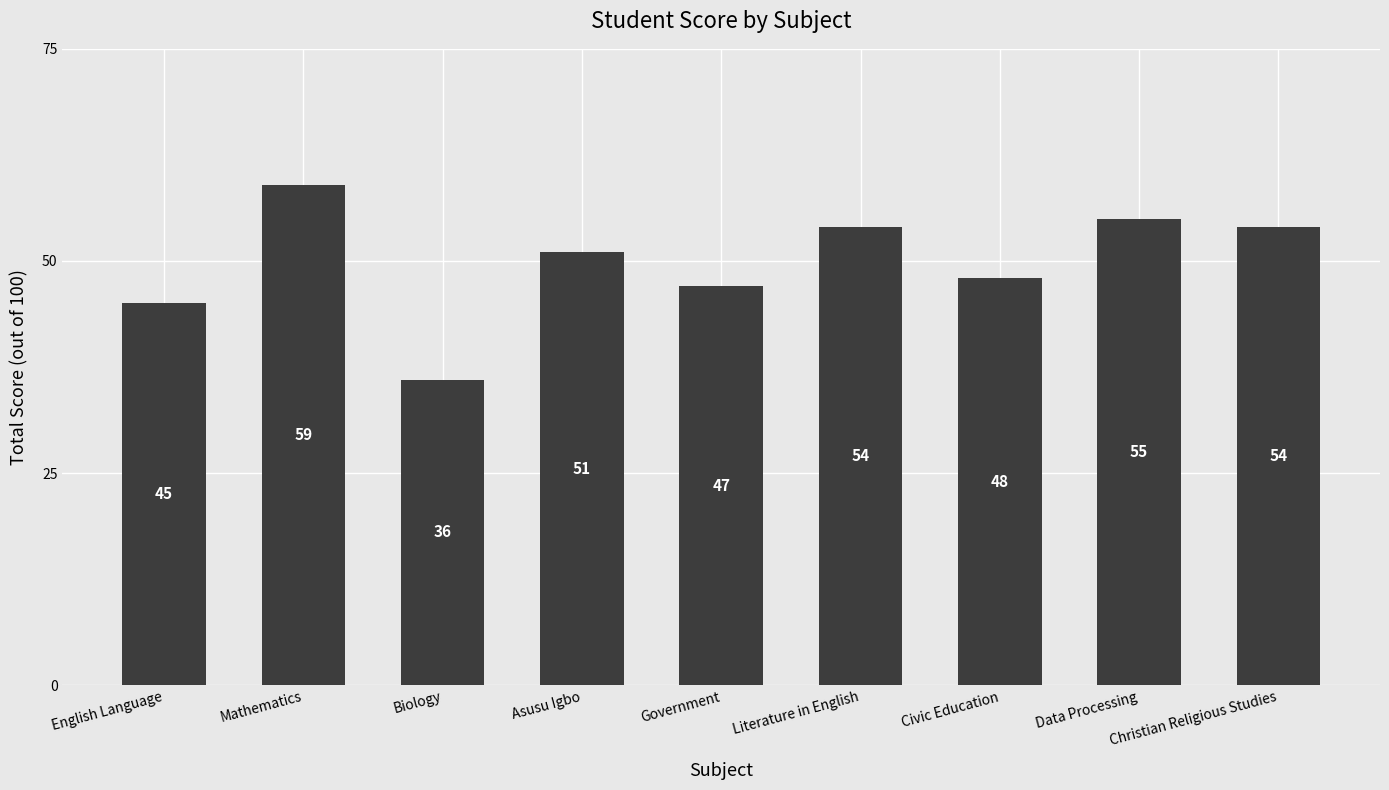

Between Asusu Igbo and English Language, which is larger?

Asusu Igbo